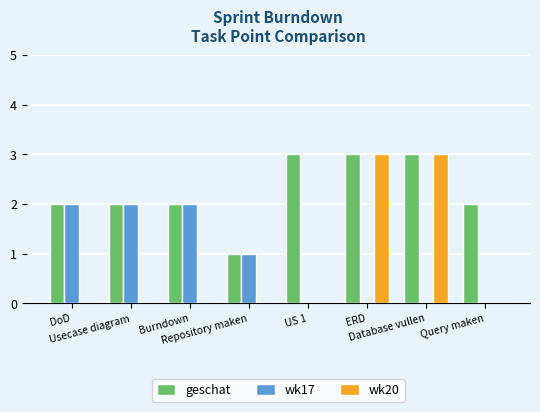

Reading left to right, transcribe all the data shown in this chart.

geschat: 2	2	2	1	3	3	3	2
wk17: 2	2	2	1	0	0	0	0
wk20: 0	0	0	0	0	3	3	0